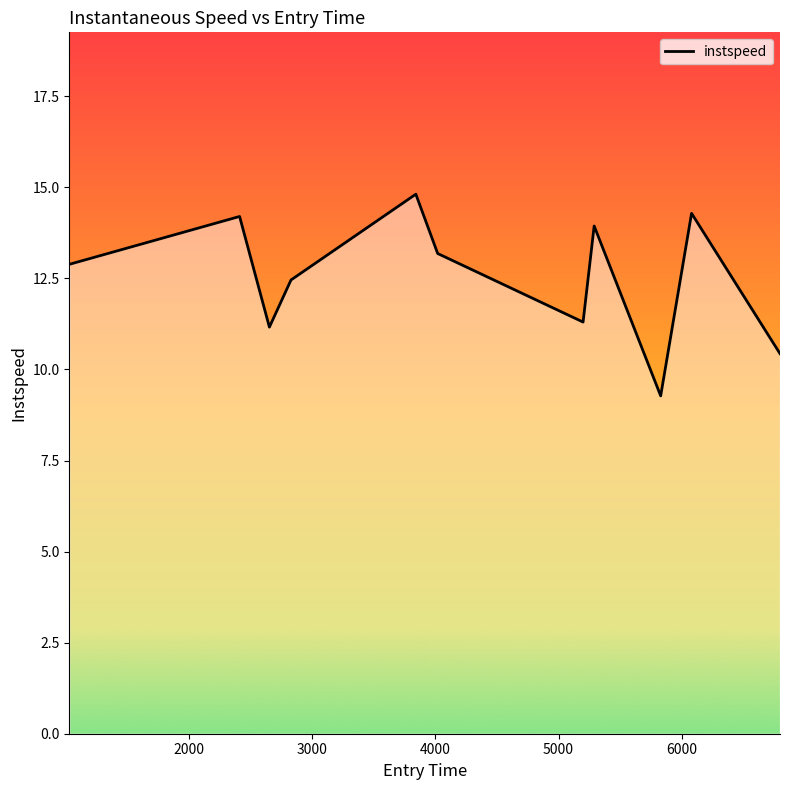

What is the difference between the maximum and minimum values?

5.5